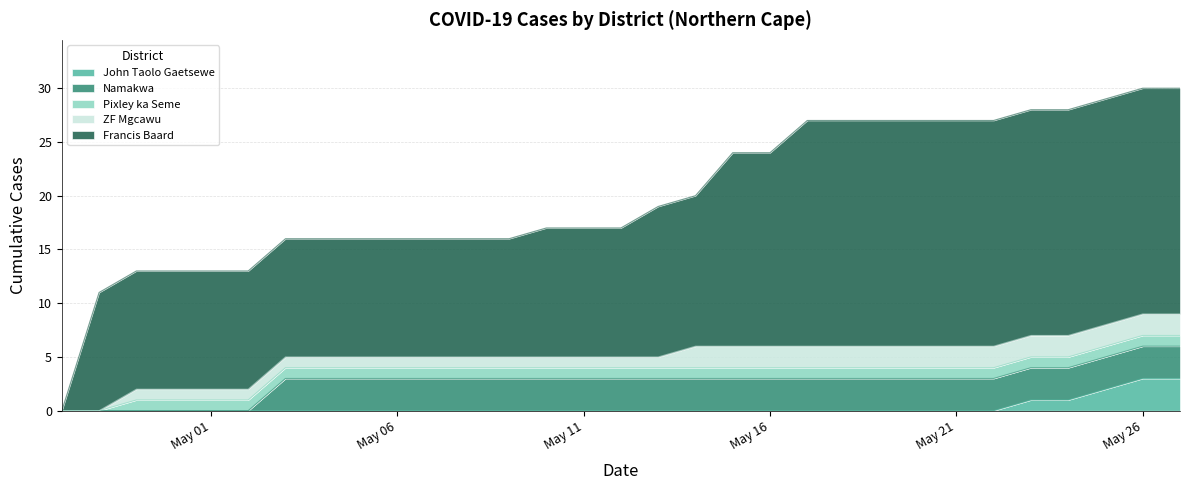

What is the greatest value displayed?

21